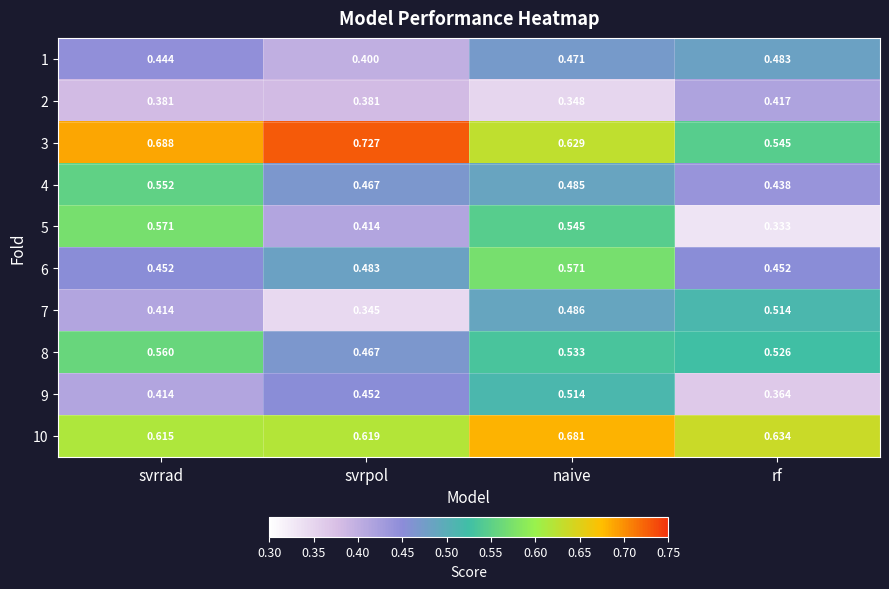

Rank the categories by 10 value from lowest to highest.

svrrad, svrpol, rf, naive